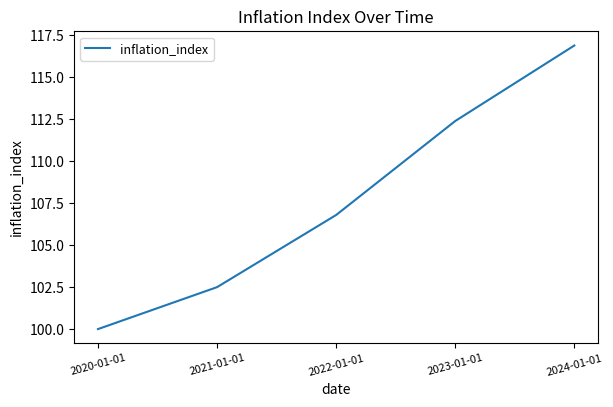

Is it true that the value at 2020-01-01 is 67.5?

False